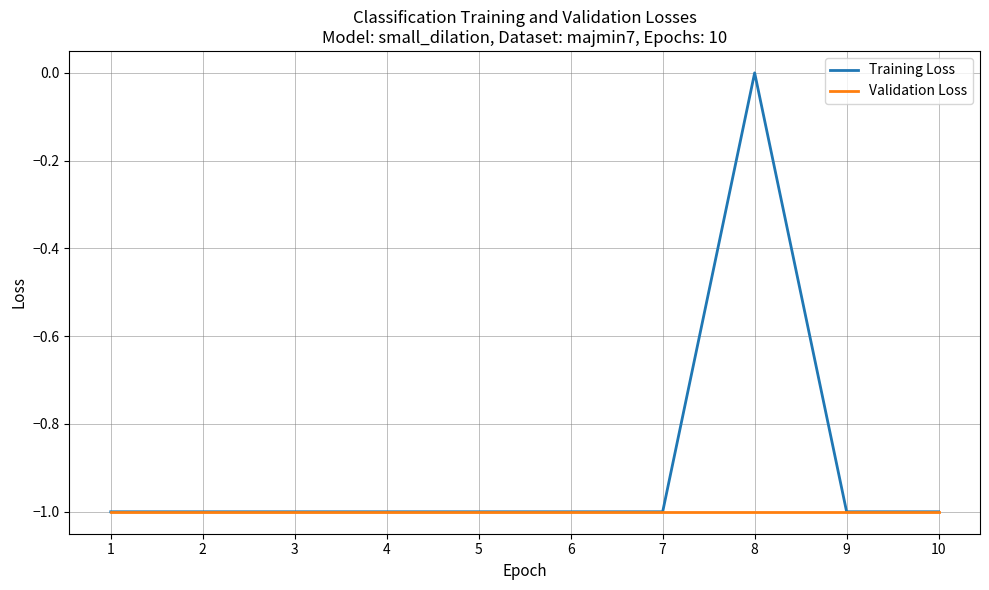

What are all the series names shown in the legend?

Training Loss, Validation Loss